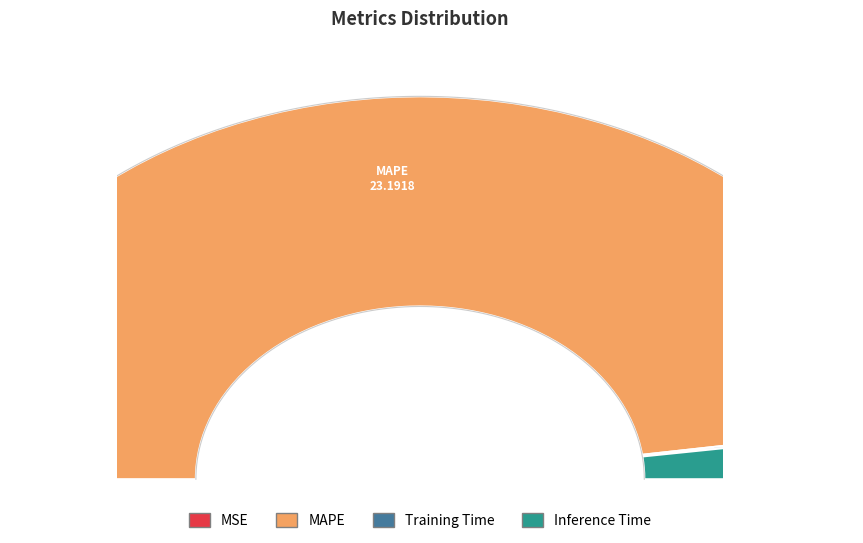

How many segments does this pie chart have?

4